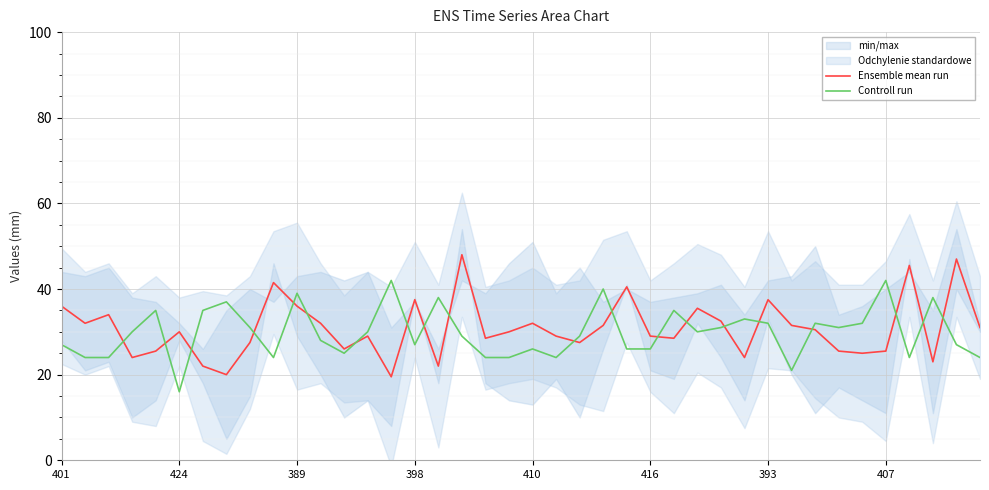

At which category is the sum across all series the highest?

17